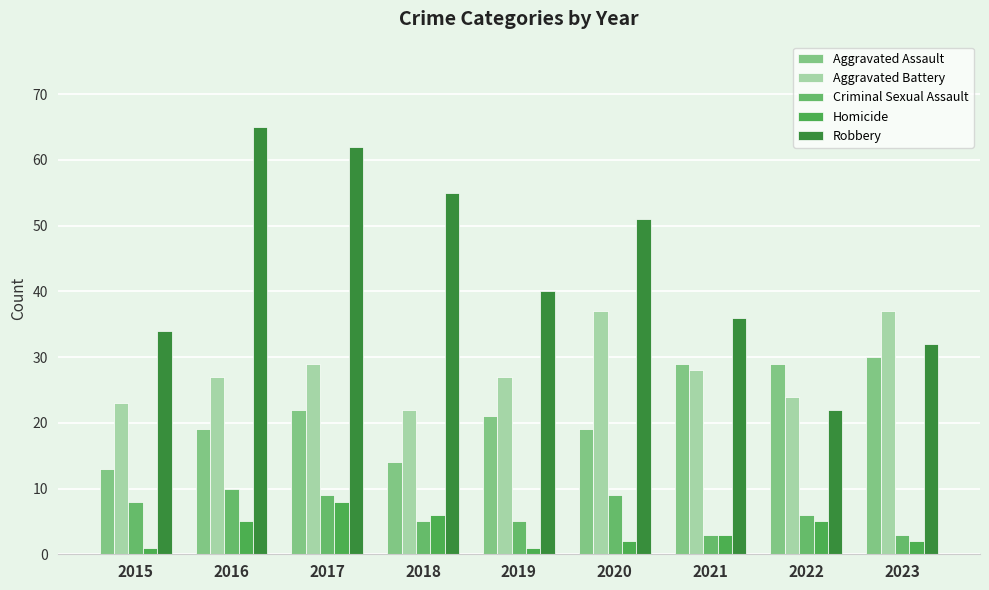

How many bars are there in total?

45